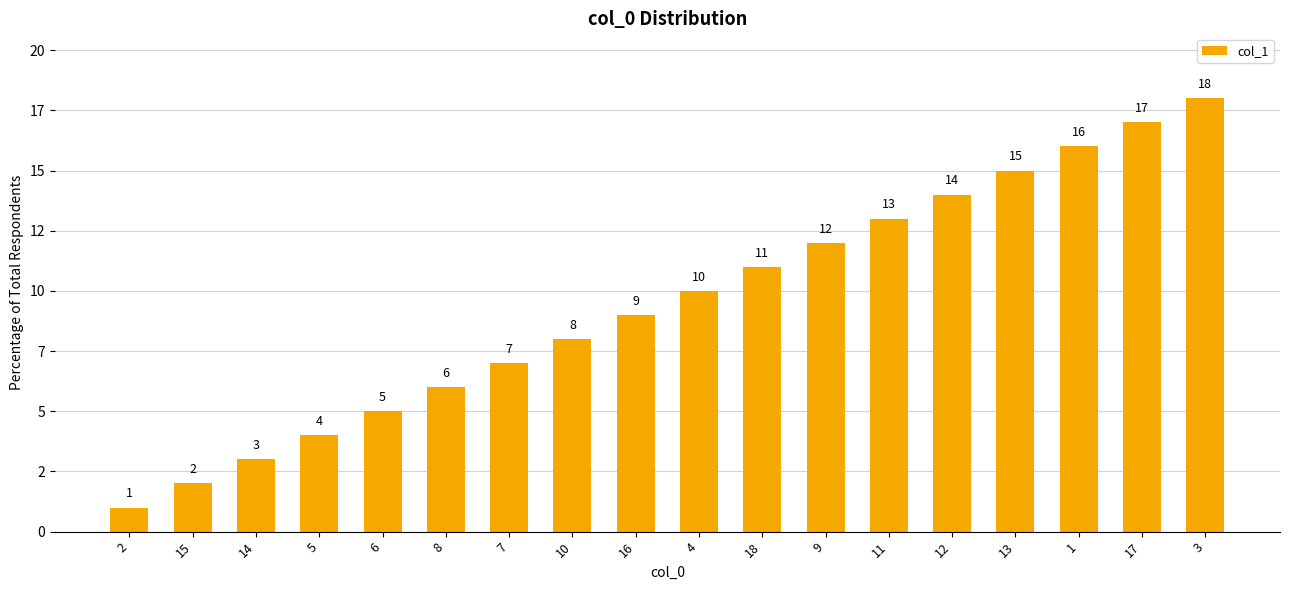

Reading left to right, what are all the values shown in this chart?

2=1	15=2	14=3	5=4	6=5	8=6	7=7	10=8	16=9	4=10	18=11	9=12	11=13	12=14	13=15	1=16	17=17	3=18